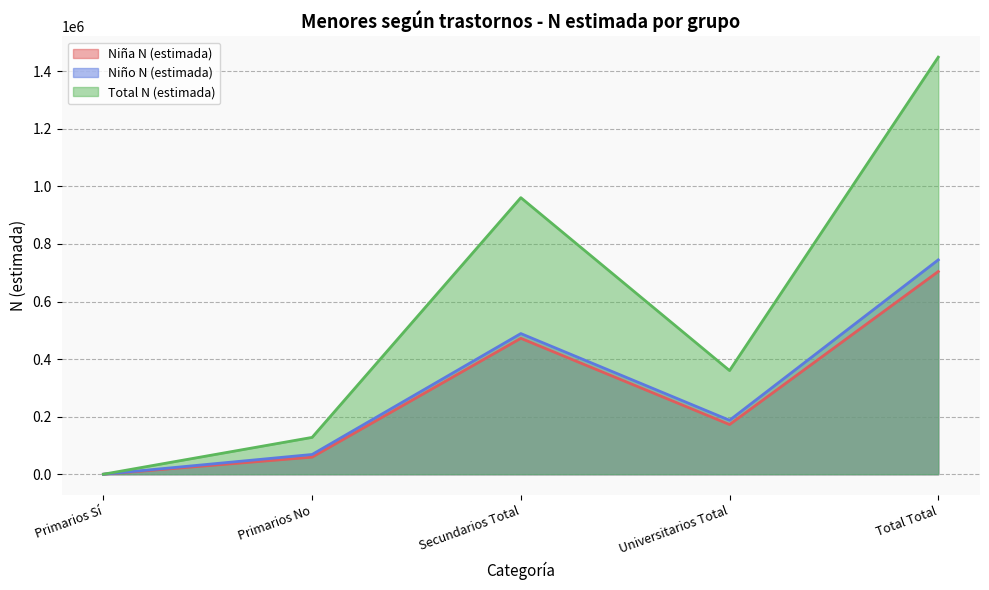

Reading right to left, transcribe all the data shown in this chart.

Niña N (estimada): 704371	172703	472290	59378	0
Niño N (estimada): 744844	187495	488735	68614	0
Total N (estimada): 1449215	360197	961025	127993	0